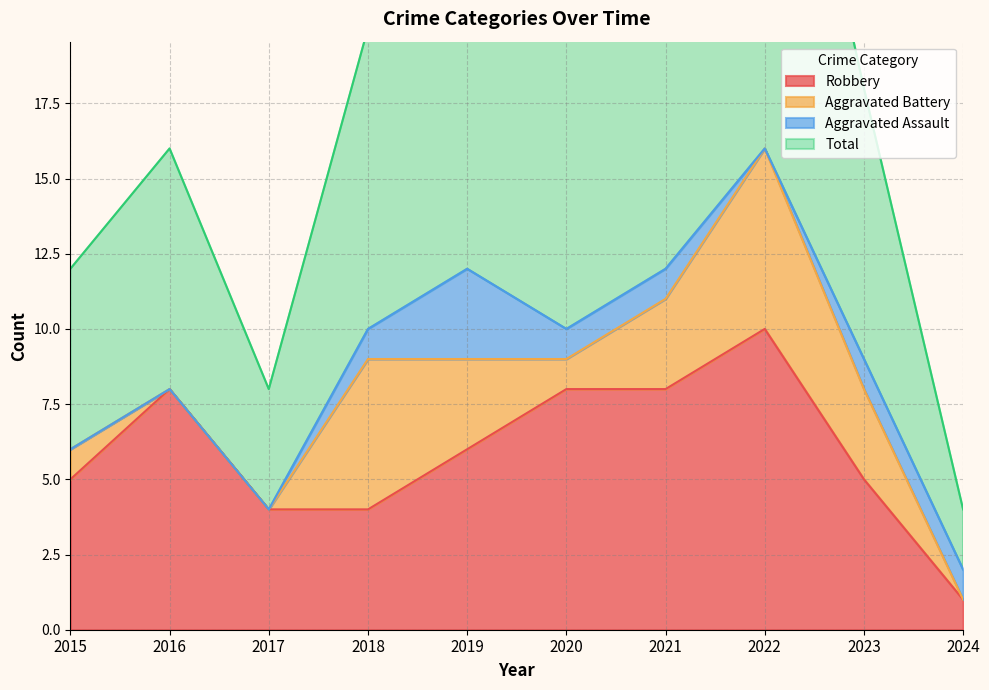

What is the maximum value for Robbery?

10